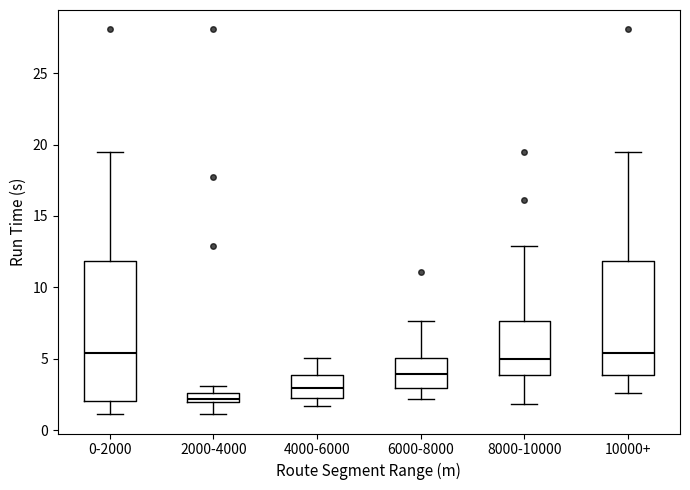

Which box has the lowest median line?

2000-4000